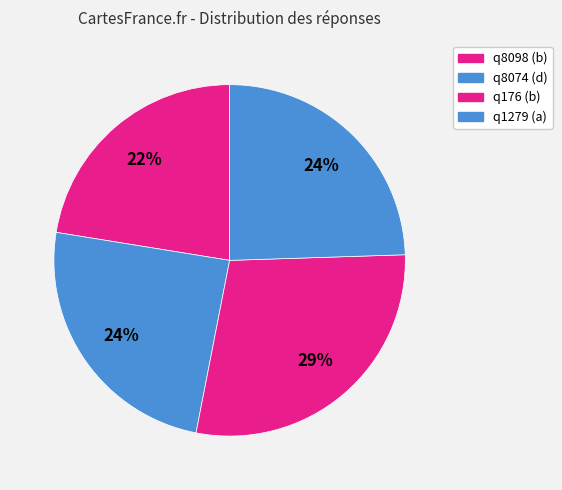

Is there a majority slice in this chart?

No